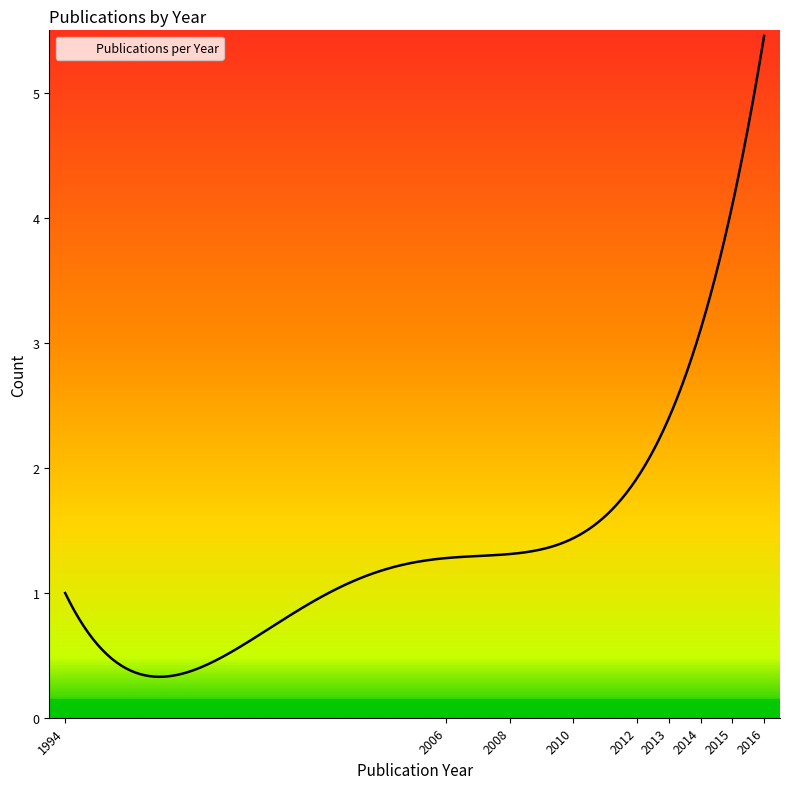

What is the greatest value displayed?

5.5